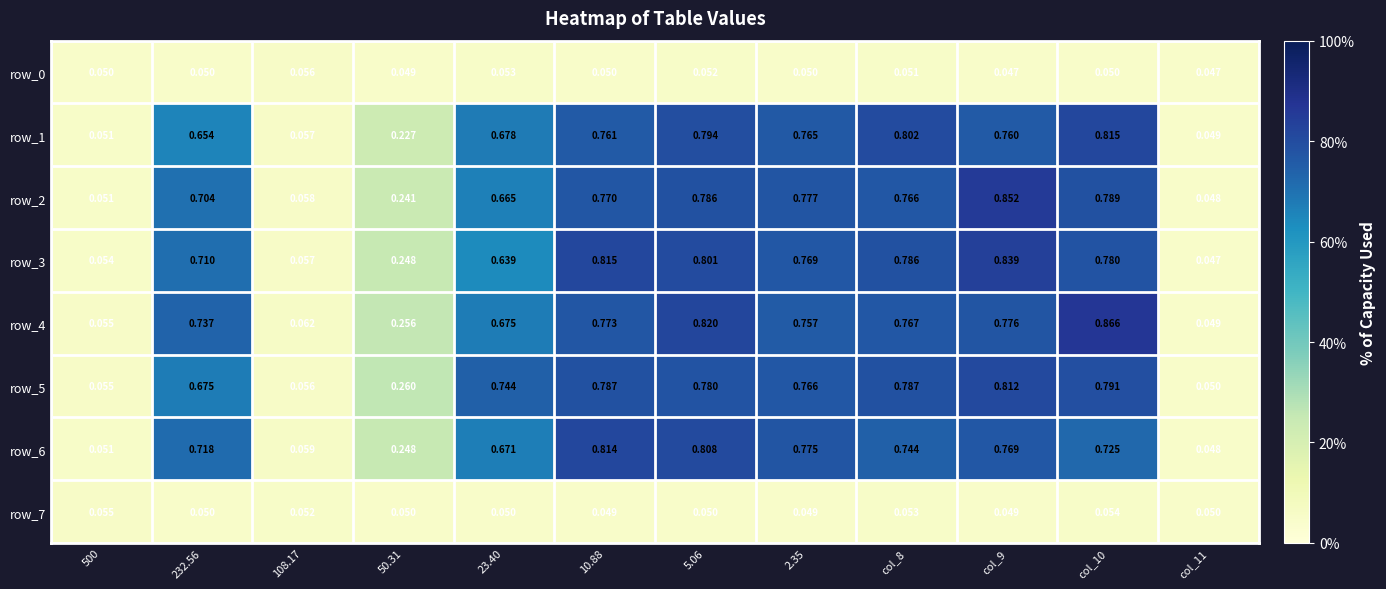

How many categories are shown in the chart?

12